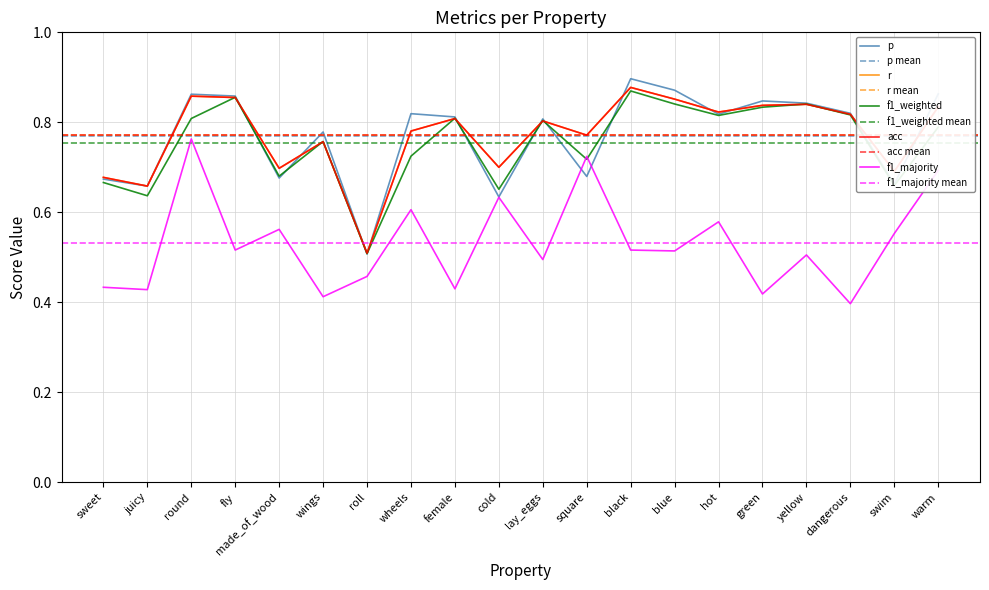

What is the value of the r point at the 16th from the left?

0.8